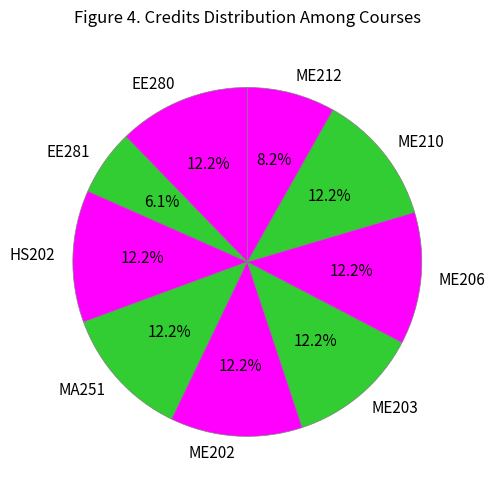

Does any single category account for the majority?

No